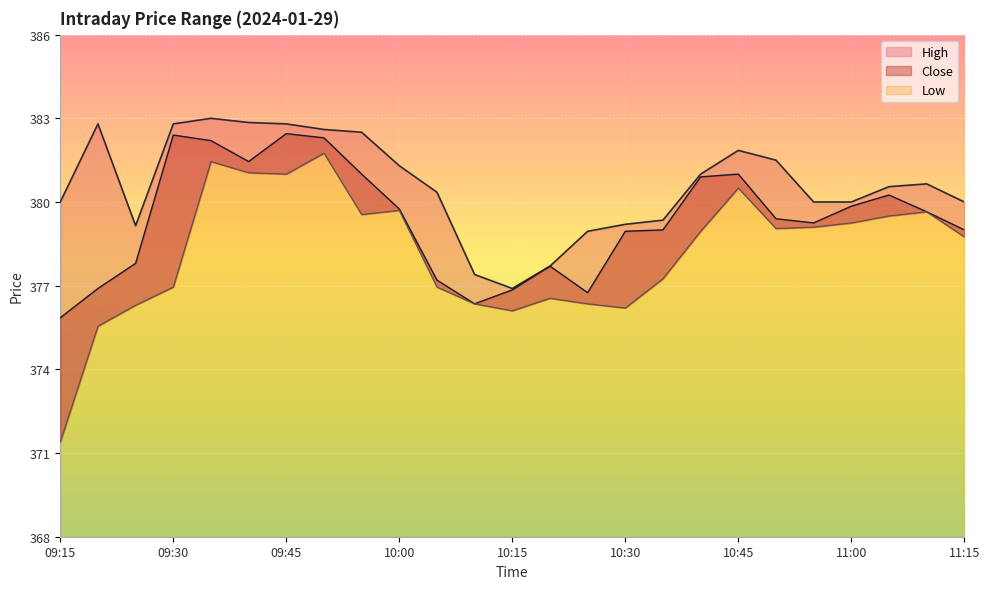

At which label does Close first exceed 379?

09:30